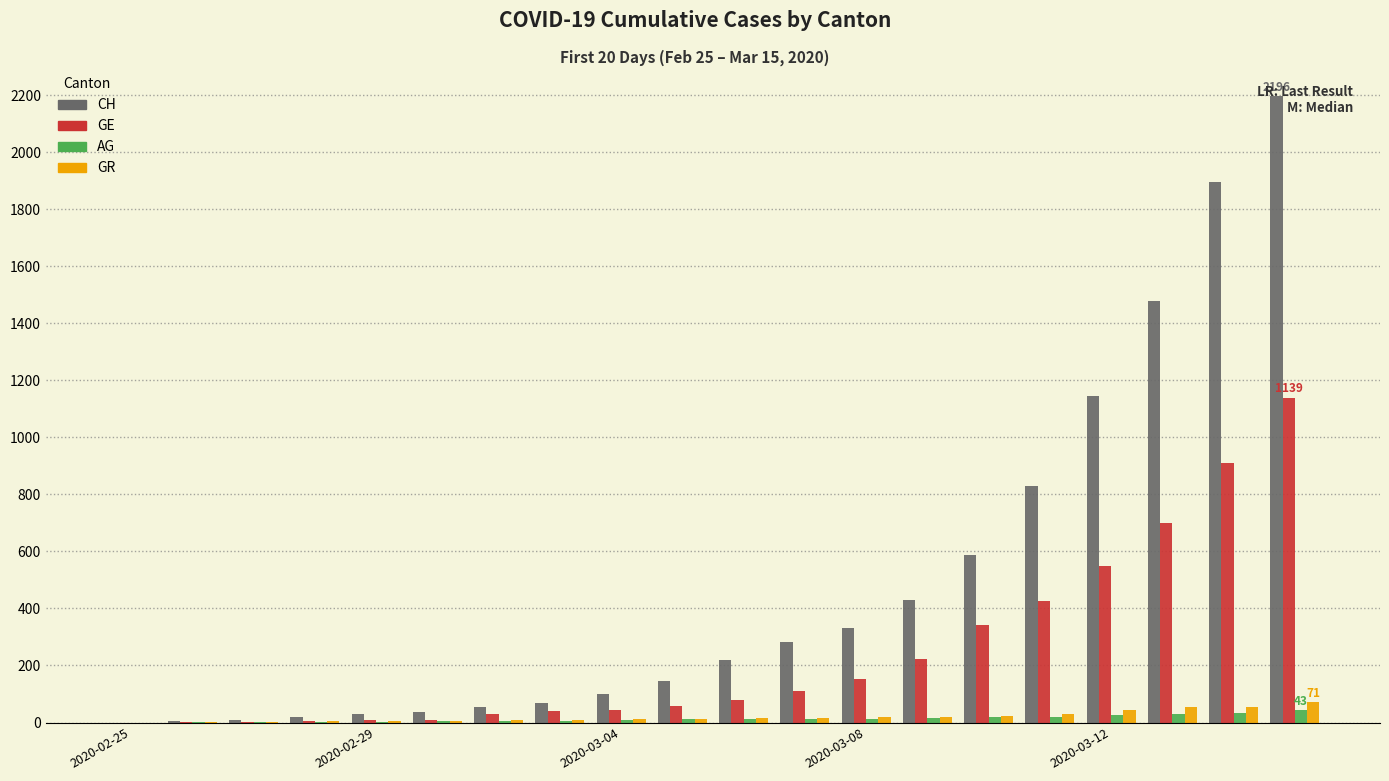

What is the maximum value shown in the chart?

2196